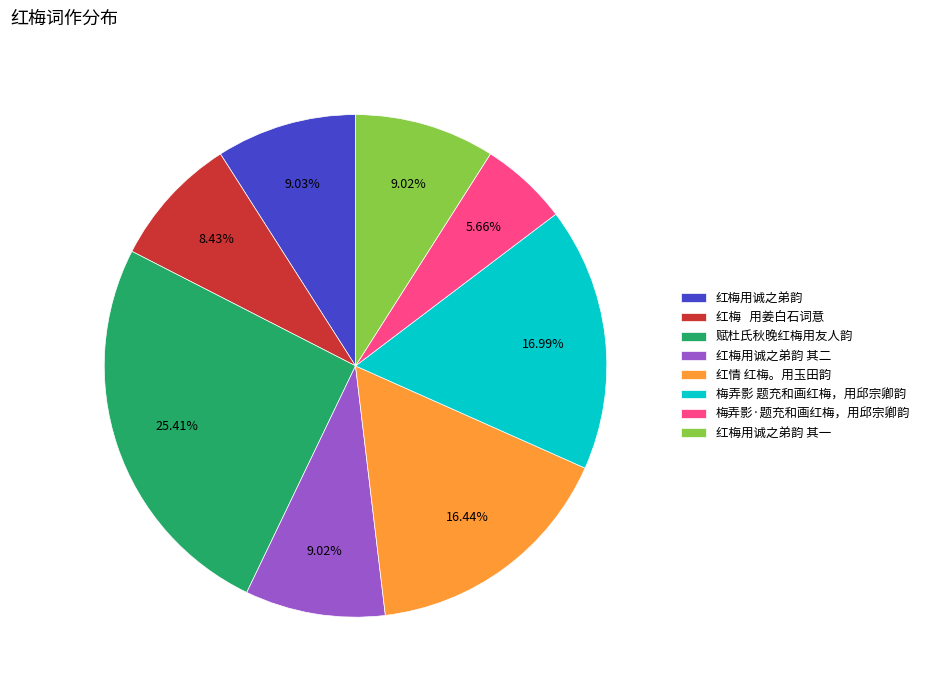

Is the sum of 红梅用诚之弟韵 其一 and 赋杜氏秋晚红梅用友人韵 greater than half?

No